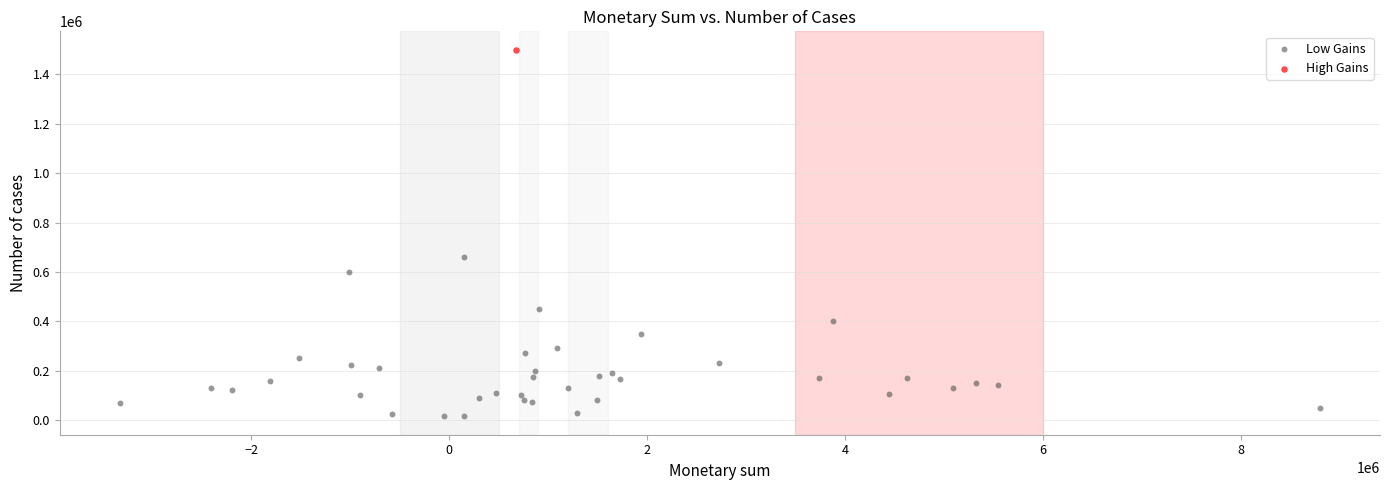

What are all the series names shown in the legend?

Low Gains, High Gains